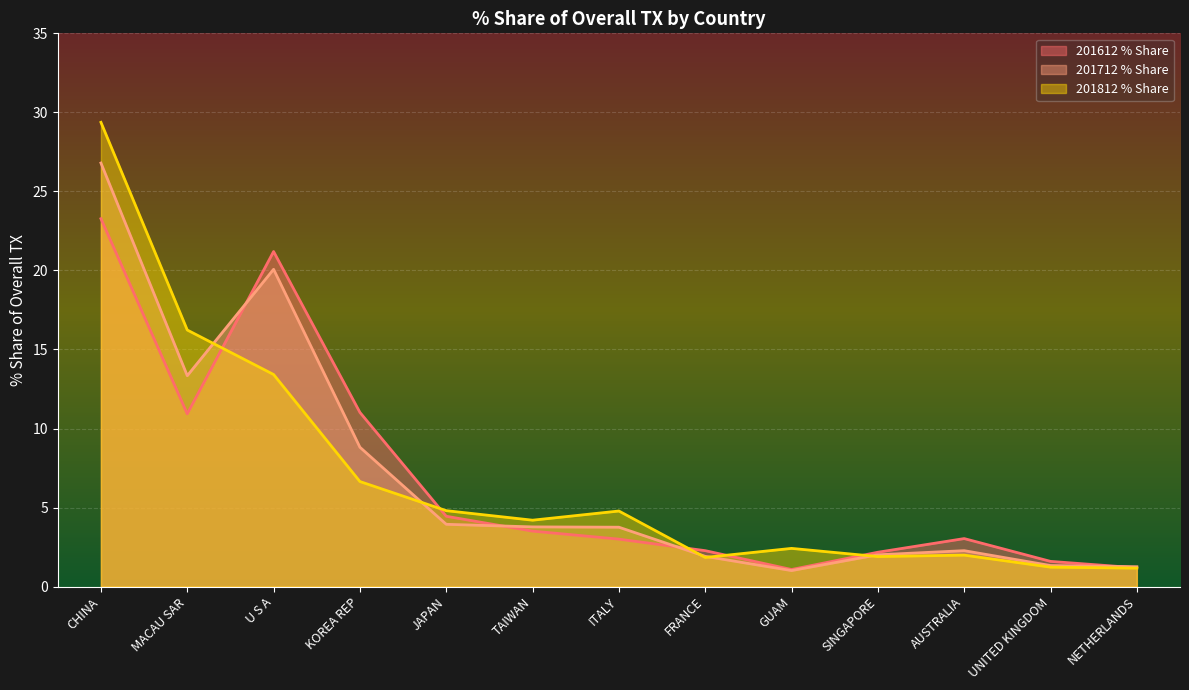

Reading right to left, extract all data points from this chart.

201612 % Share: NETHERLANDS=1.2	UNITED KINGDOM=1.6	AUSTRALIA=3.0	SINGAPORE=2.2	GUAM=1.1	FRANCE=2.3	ITALY=3.0	TAIWAN=3.5	JAPAN=4.4	KOREA REP=11.0	U S A=21.2	MACAU SAR=10.9	CHINA=23.3
201712 % Share: NETHERLANDS=1.3	UNITED KINGDOM=1.3	AUSTRALIA=2.3	SINGAPORE=2.0	GUAM=1.0	FRANCE=1.9	ITALY=3.8	TAIWAN=3.8	JAPAN=3.9	KOREA REP=8.8	U S A=20.1	MACAU SAR=13.3	CHINA=26.8
201812 % Share: NETHERLANDS=1.2	UNITED KINGDOM=1.2	AUSTRALIA=2.0	SINGAPORE=1.9	GUAM=2.4	FRANCE=1.8	ITALY=4.8	TAIWAN=4.2	JAPAN=4.8	KOREA REP=6.6	U S A=13.4	MACAU SAR=16.2	CHINA=29.4